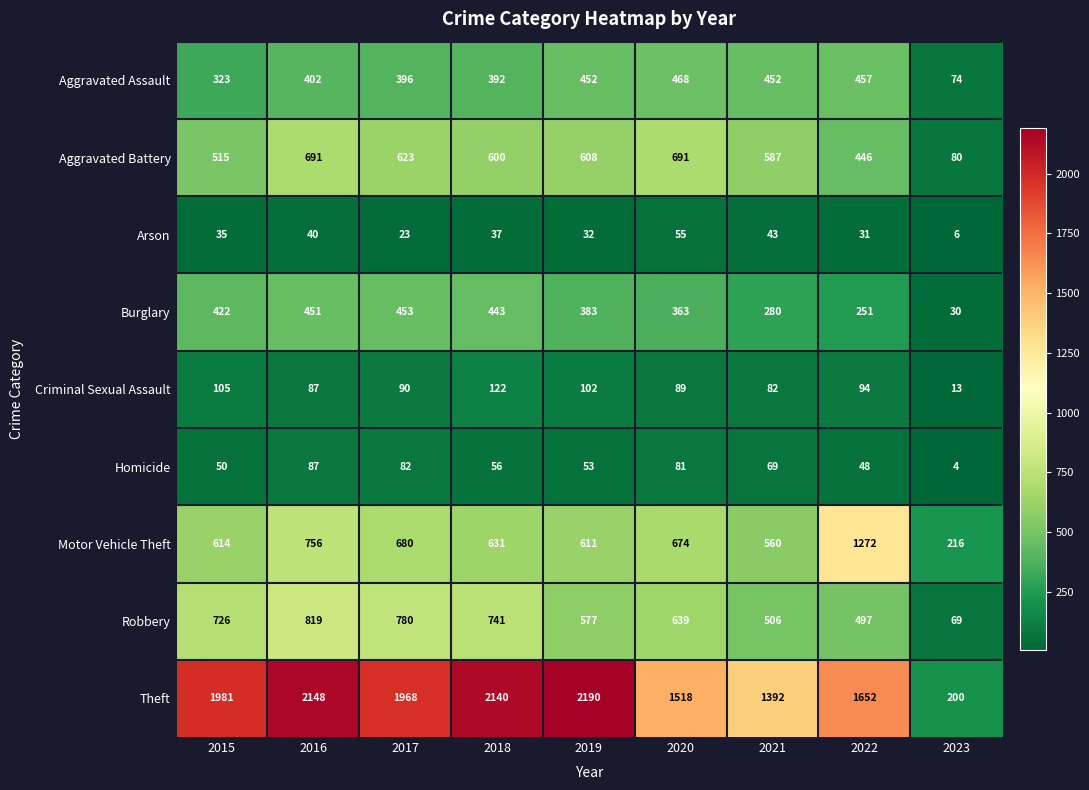

Which series has the widest spread of values?

Theft